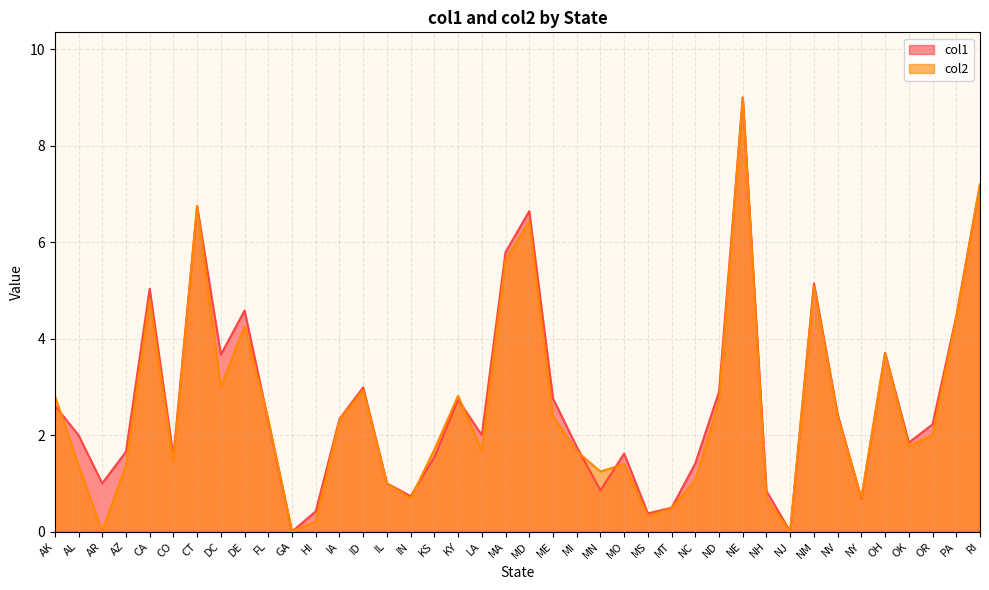

What is the maximum value for col1?

9.0